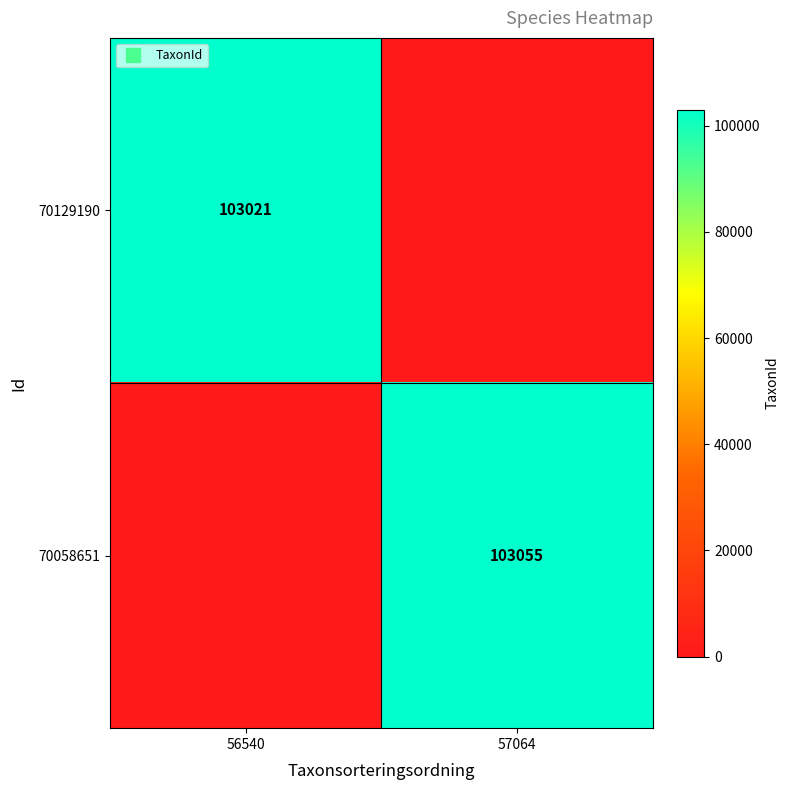

Is the value of 70058651 at 57064 greater than the value of 70129190 at 57064?

Yes